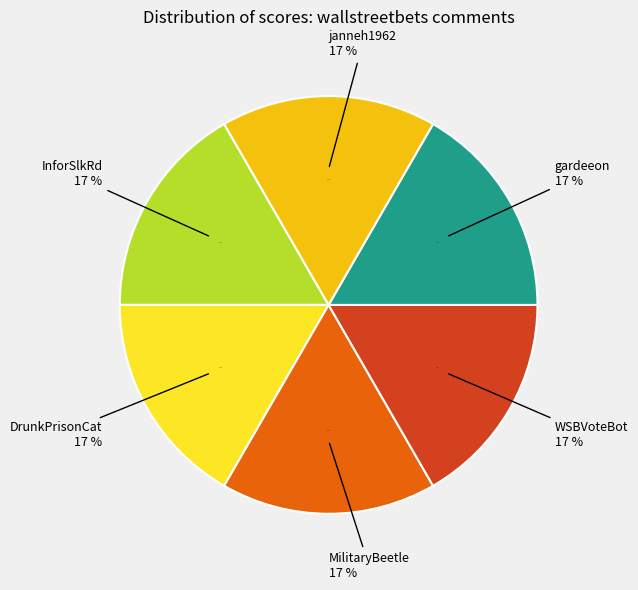

Does any single category account for the majority?

No